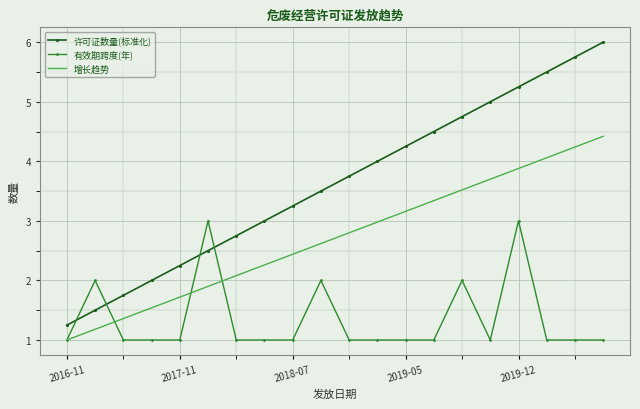

Rank the series by their maximum value, from lowest to highest.

有效期跨度(年), 增长趋势, 许可证数量(标准化)